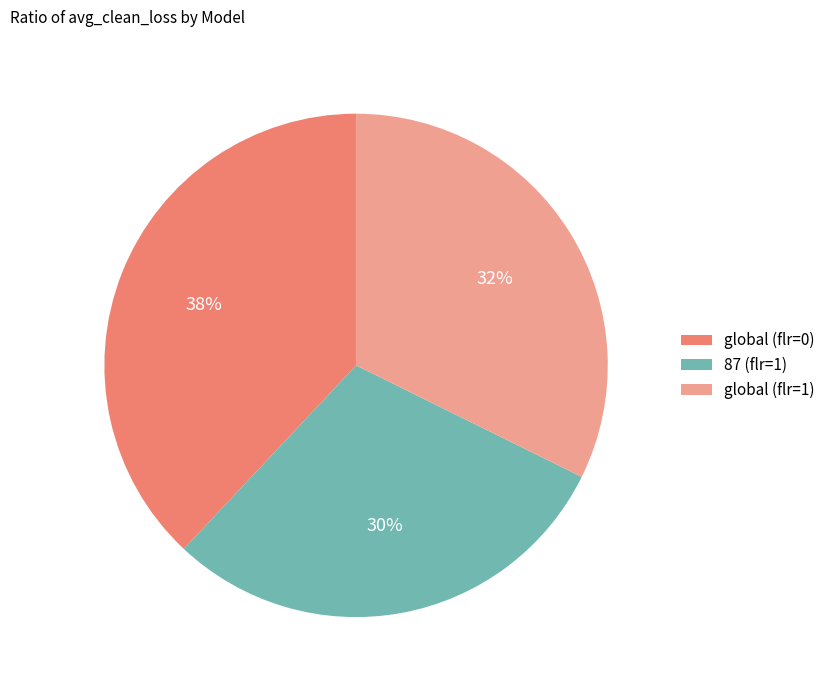

What is the ratio of the value at 87 (flr=1) to the value at global (flr=0)?

0.8